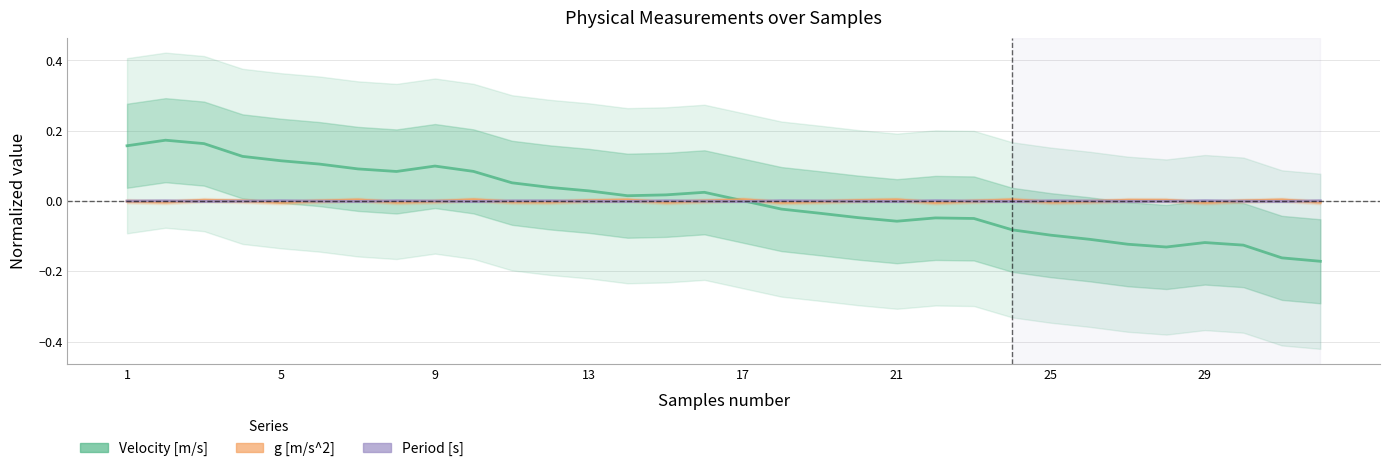

Is this an area chart (filled region under the line)?

No